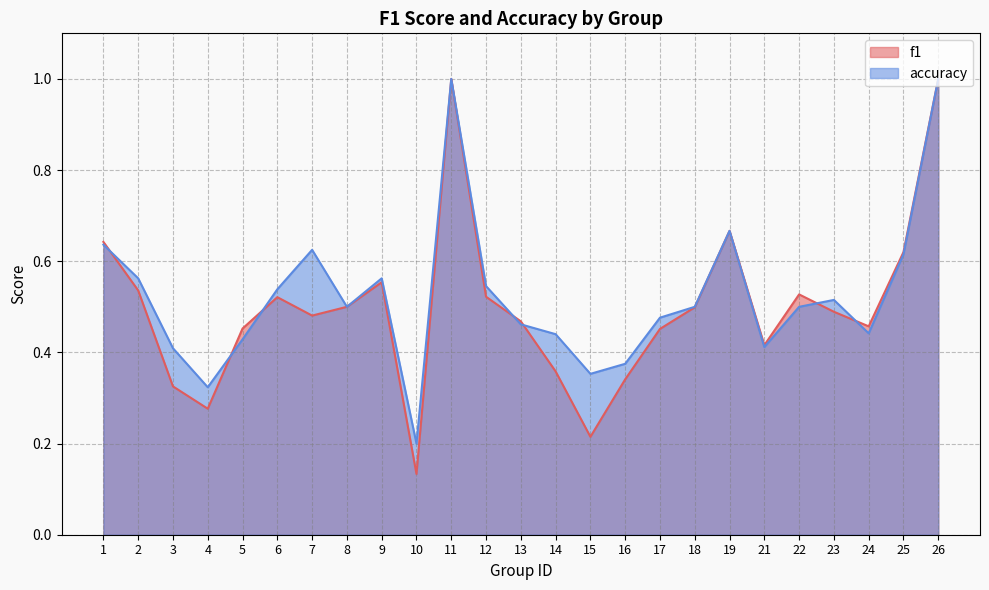

Reading left to right, list all the values displayed in this chart.

f1: 0.6	0.5	0.3	0.3	0.5	0.5	0.5	0.5	0.6	0.1	1.0	0.5	0.5	0.4	0.2	0.3	0.5	0.5	0.7	0.4	0.5	0.5	0.5	0.6	1.0
accuracy: 0.6	0.6	0.4	0.3	0.4	0.5	0.6	0.5	0.6	0.2	1.0	0.5	0.5	0.4	0.4	0.4	0.5	0.5	0.7	0.4	0.5	0.5	0.4	0.6	1.0